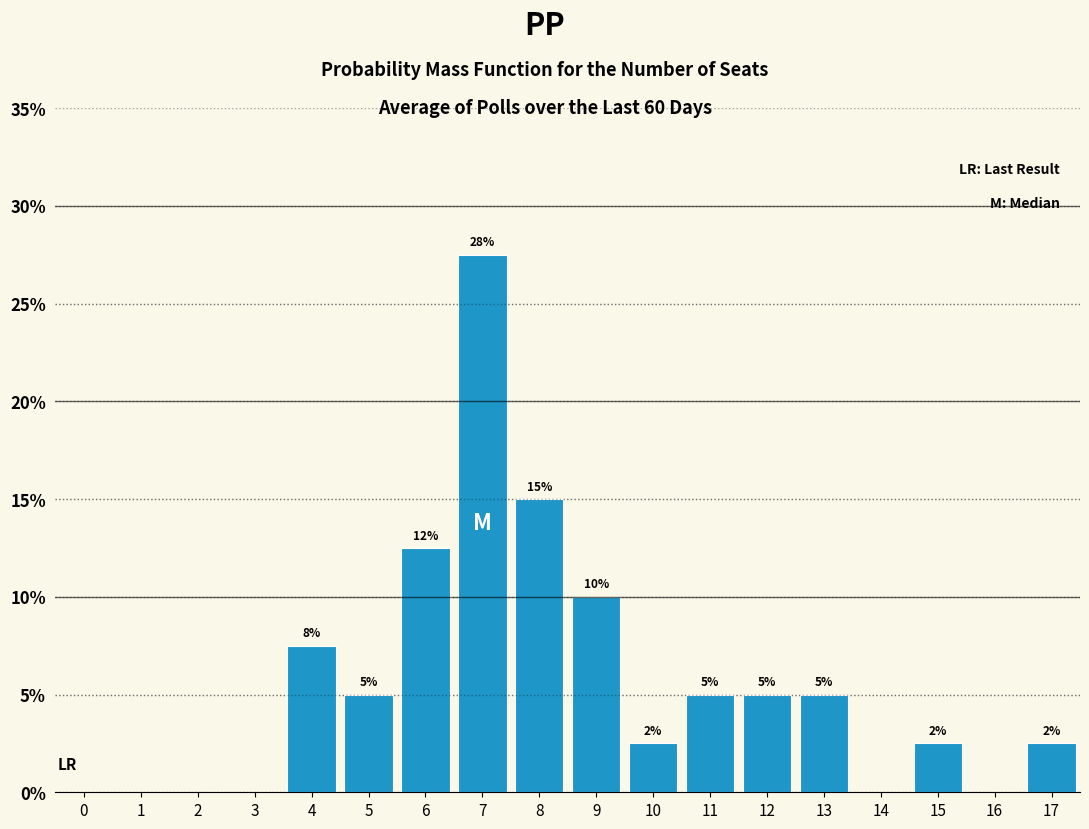

True or false: the data shows 2.5 at 10.

True